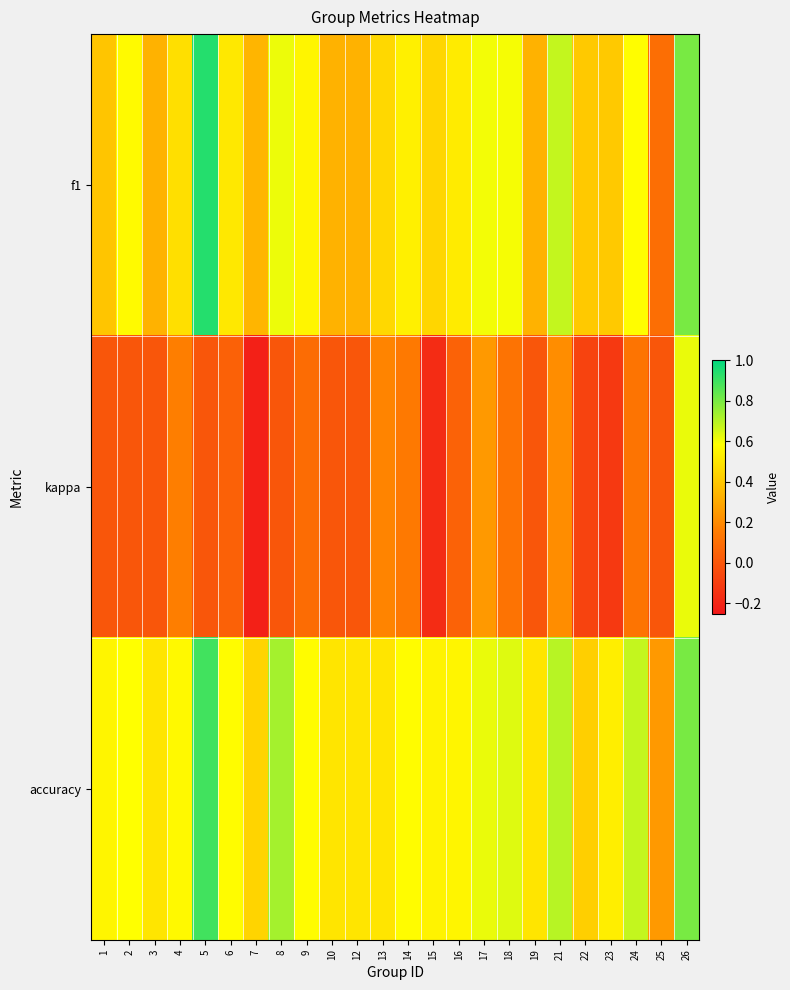

Reading left to right, list all the values displayed in this chart.

f1: 1=0.4	2=0.6	3=0.3	4=0.5	5=0.9	6=0.5	7=0.3	8=0.6	9=0.6	10=0.3	12=0.3	13=0.5	14=0.5	15=0.4	16=0.5	17=0.6	18=0.6	19=0.3	21=0.7	22=0.4	23=0.4	24=0.6	25=0.1	26=0.8
kappa: 1=0.0	2=0.0	3=0.0	4=0.2	5=0.0	6=0.0	7=-0.2	8=0.0	9=0.1	10=0.0	12=0.0	13=0.2	14=0.1	15=-0.2	16=0.1	17=0.3	18=0.1	19=0.0	21=0.2	22=-0.1	23=-0.1	24=0.1	25=0.0	26=0.6
accuracy: 1=0.6	2=0.6	3=0.5	4=0.6	5=0.9	6=0.6	7=0.4	8=0.7	9=0.6	10=0.5	12=0.5	13=0.5	14=0.6	15=0.5	16=0.6	17=0.6	18=0.6	19=0.5	21=0.7	22=0.4	23=0.5	24=0.7	25=0.2	26=0.8